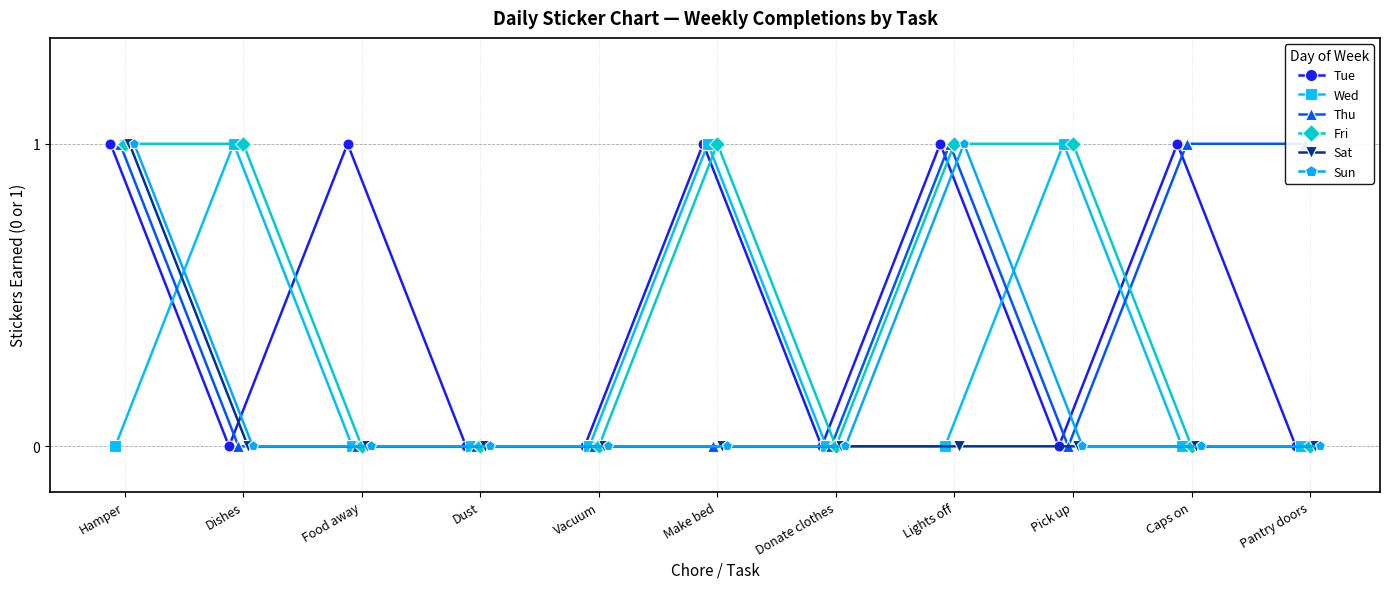

True or false: Wed and Tue cross at least once.

True